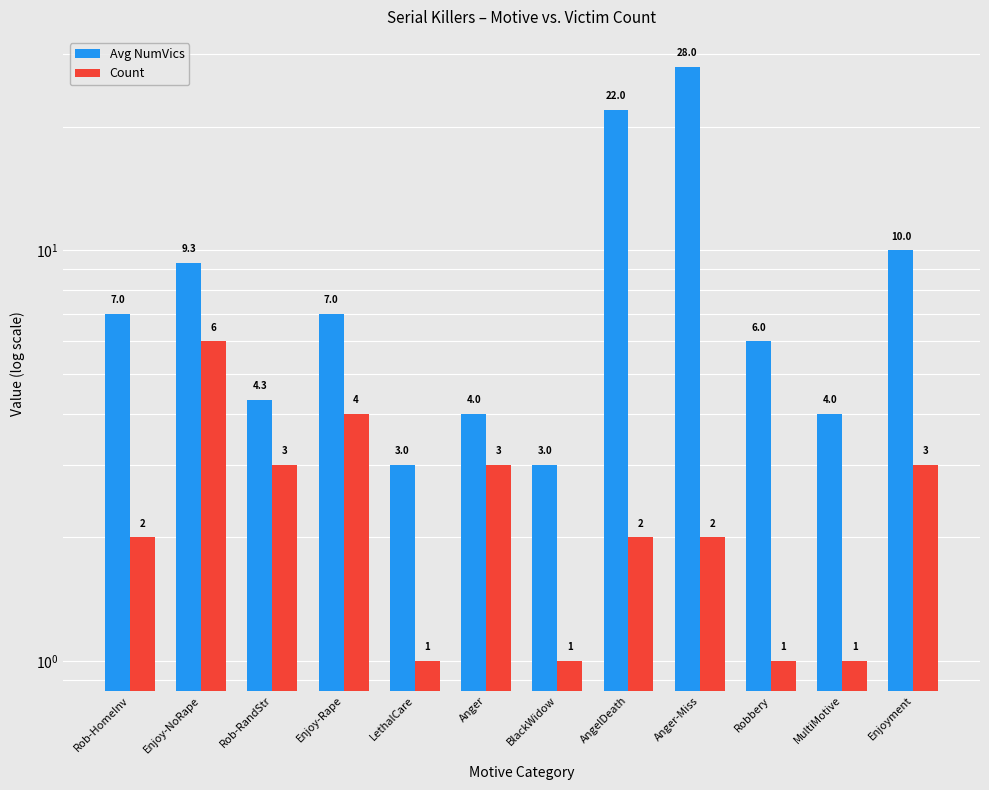

What are all the series names shown in the legend?

Avg NumVics, Count